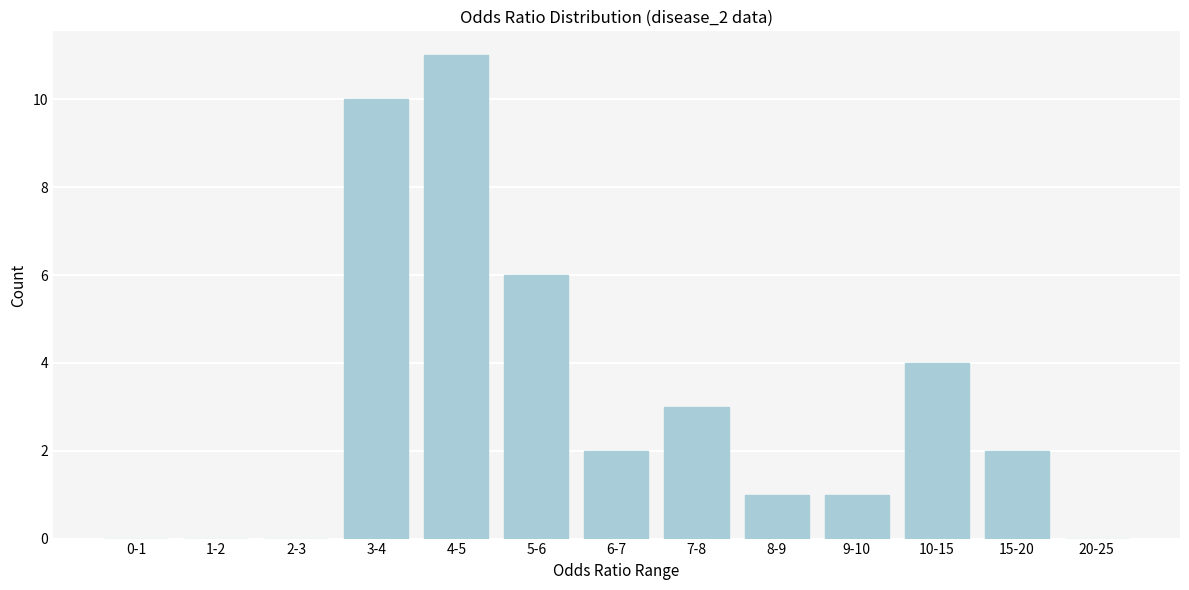

Reading left to right, what are all the values shown in this chart?

0-1=0	1-2=0	2-3=0	3-4=10	4-5=11	5-6=6	6-7=2	7-8=3	8-9=1	9-10=1	10-15=4	15-20=2	20-25=0